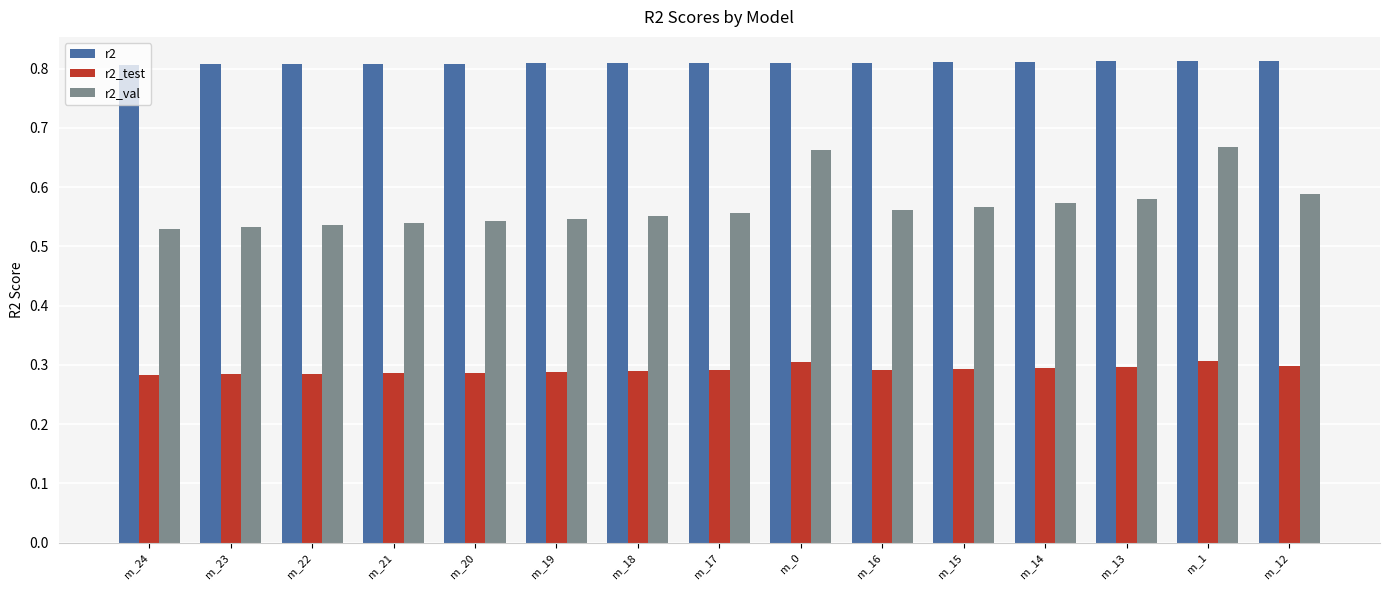

What are all the series names shown in the legend?

r2, r2_test, r2_val